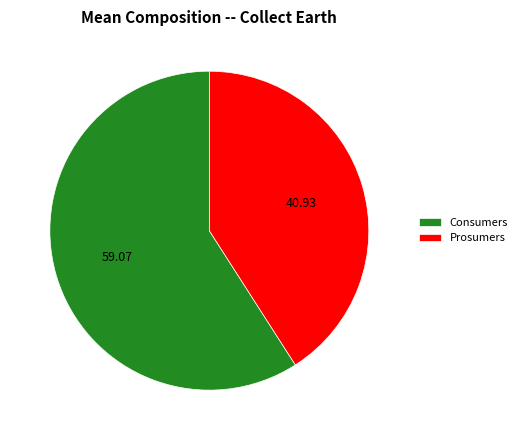

What is the smallest slice in the pie chart?

Prosumers